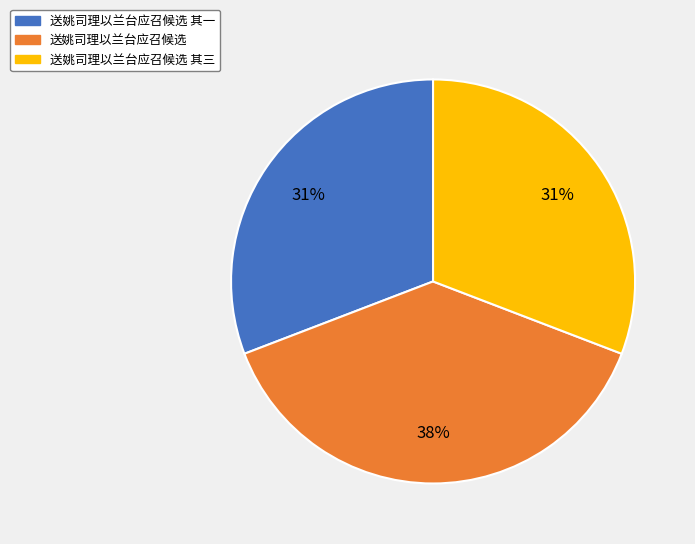

Is there a majority slice in this chart?

No